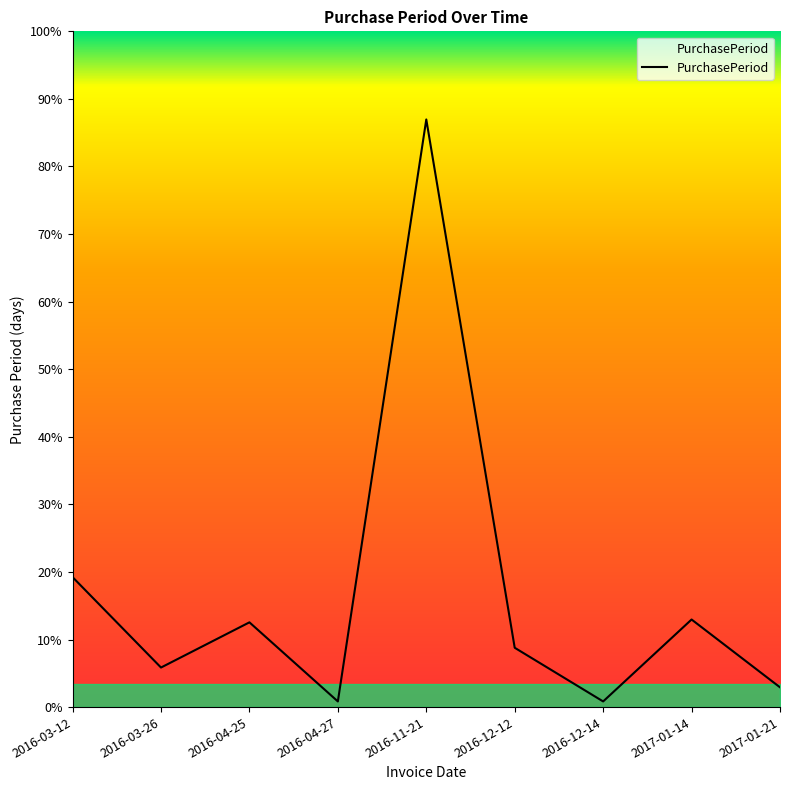

Reading right to left, what are all the values shown in this chart?

2017-01-21=7	2017-01-14=31	2016-12-14=2	2016-12-12=21	2016-11-21=208	2016-04-27=2	2016-04-25=30	2016-03-26=14	2016-03-12=46